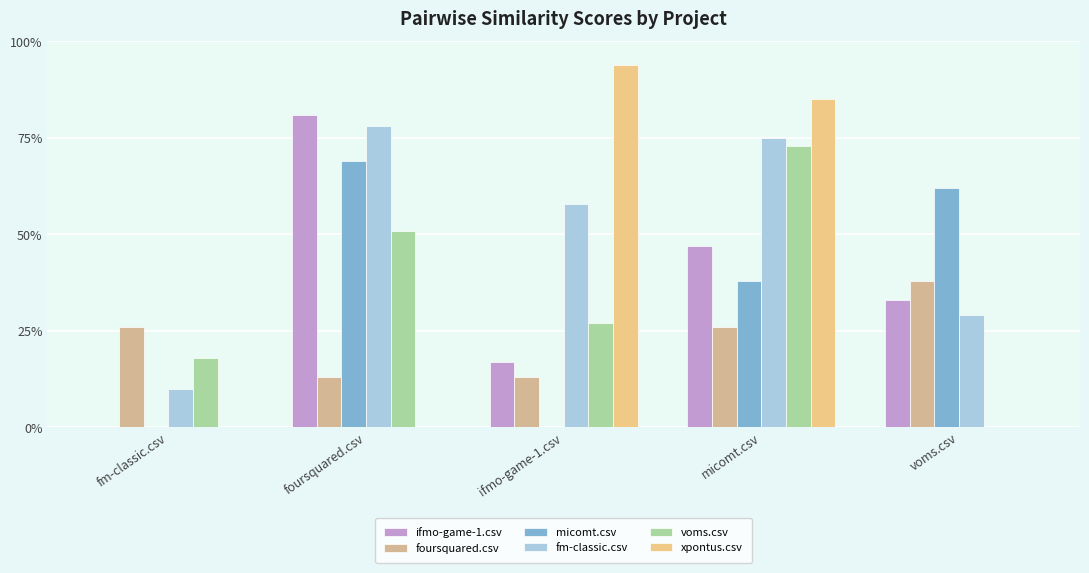

Which series has the largest total across all categories?

fm-classic.csv